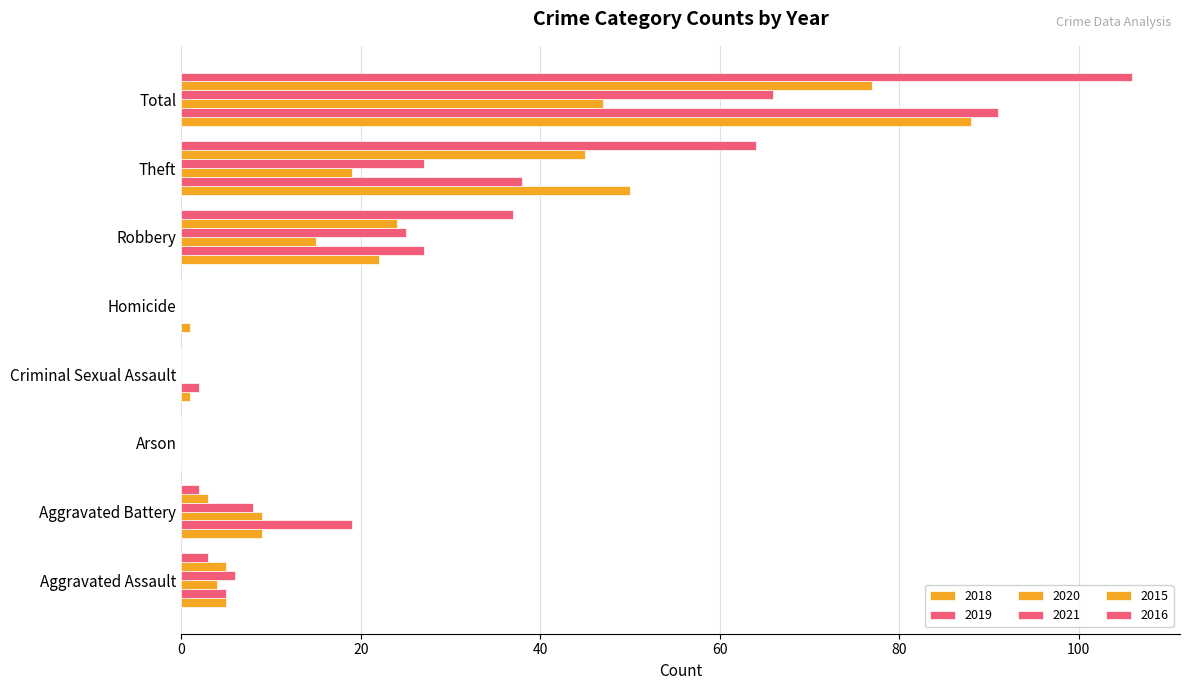

Count the number of data series in this chart.

6